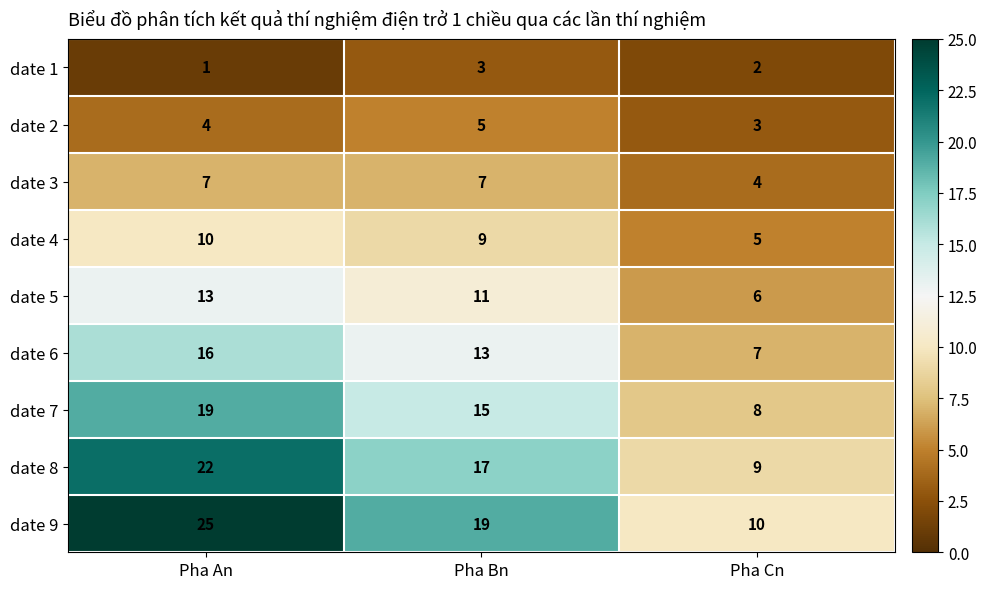

At Pha An, list the series in order from smallest to largest.

date 1, date 2, date 3, date 4, date 5, date 6, date 7, date 8, date 9